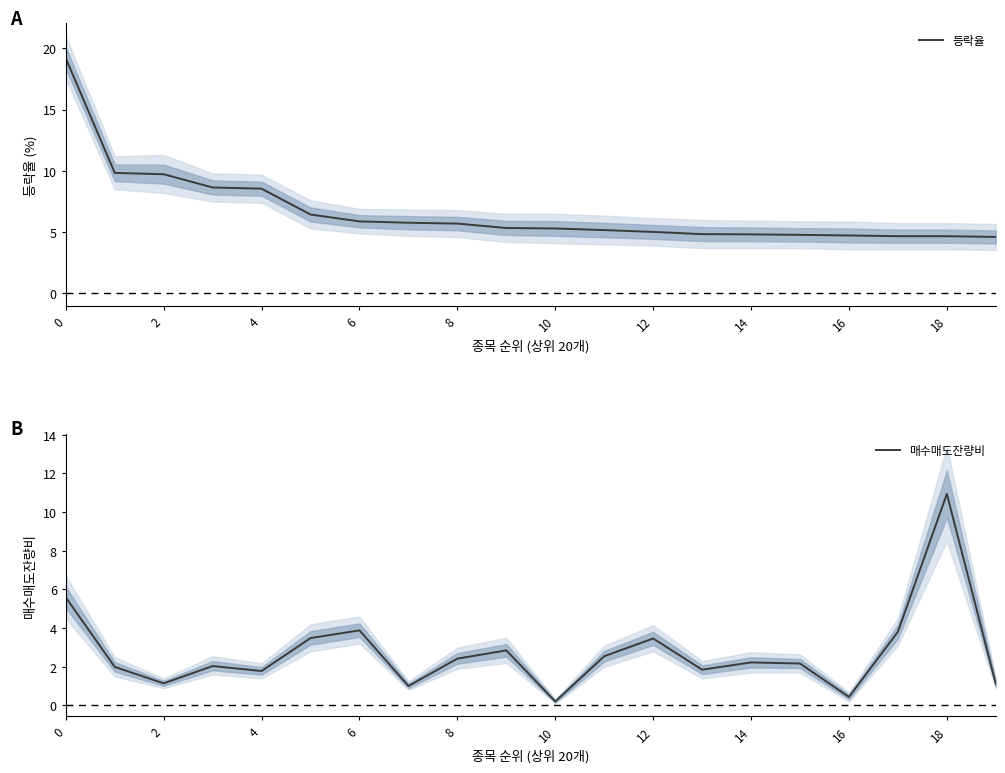

Reading right to left, extract all data points from this chart.

등락율: 4.6	4.7	4.7	4.7	4.8	4.8	4.8	5.0	5.2	5.3	5.3	5.7	5.8	5.9	6.4	8.6	8.7	9.7	9.8	19.2
매수매도잔량비: 1.1	10.9	3.8	0.4	2.2	2.2	1.9	3.5	2.5	0.2	2.8	2.4	1.0	3.9	3.5	1.8	2.0	1.1	2.0	5.6